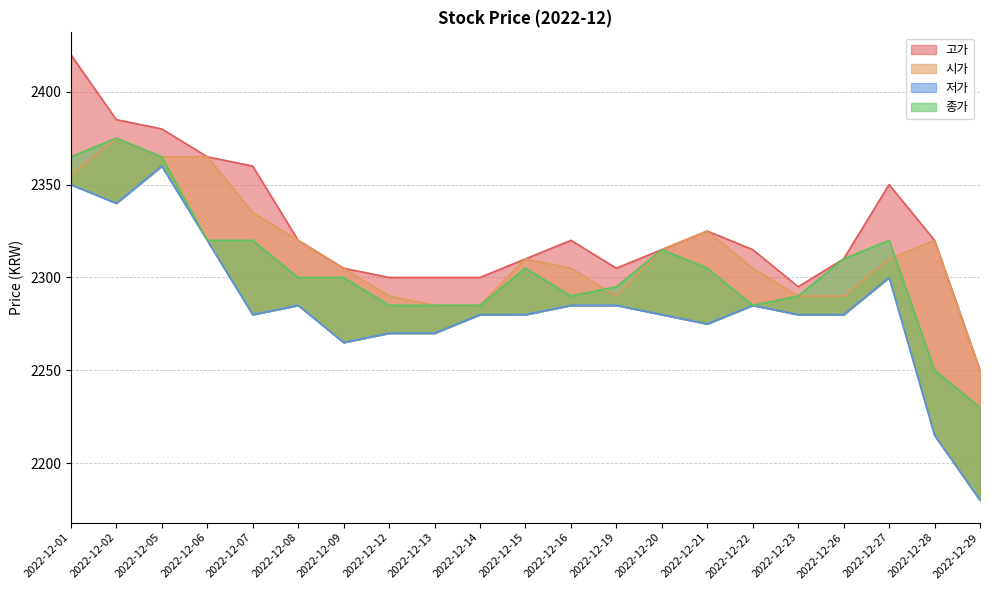

Which series has the widest spread of values?

저가